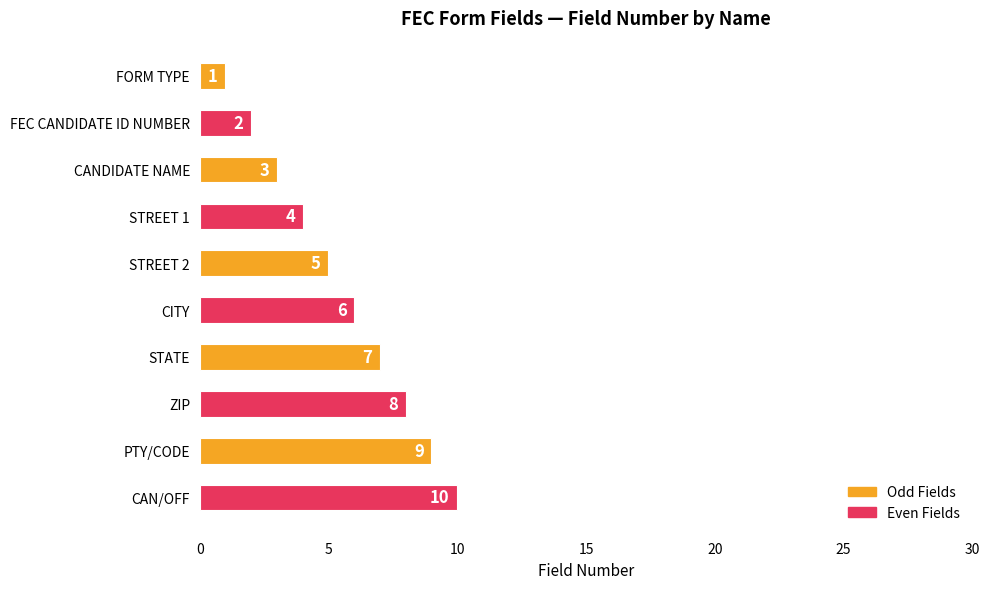

Is it true that the value at CANDIDATE NAME is 1?

False